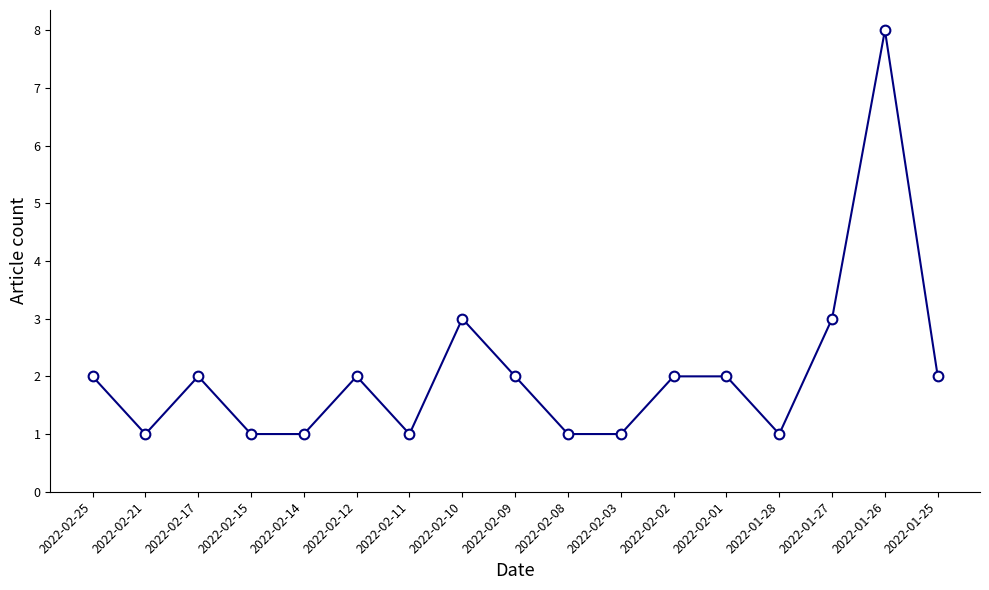

Count the number of categories in the chart.

17